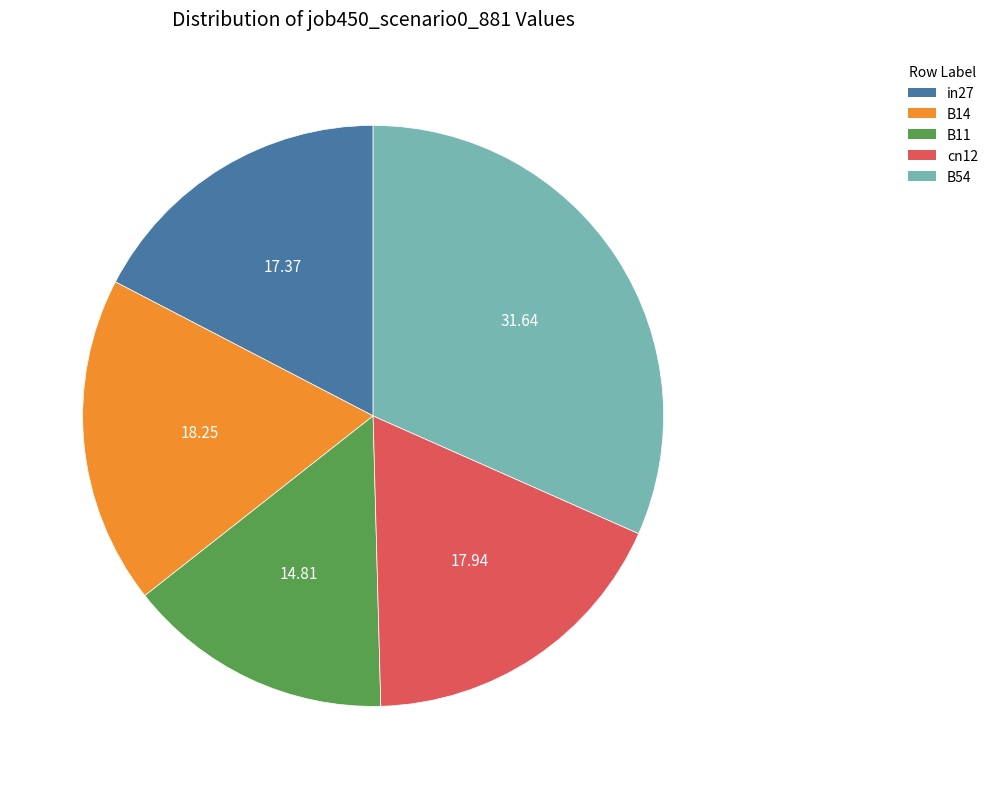

Between B14 and B11, which is larger?

B14